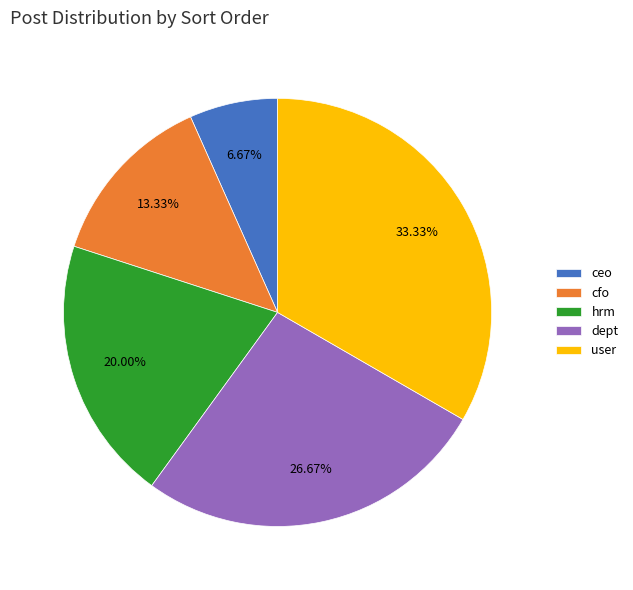

Do ceo and dept together represent more than half of the pie?

No